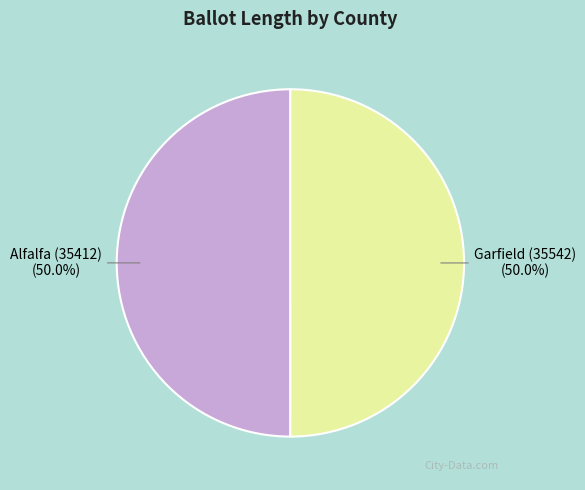

Combined, what portion of the pie is Alfalfa (35412) and Garfield (35542)?

100.0%